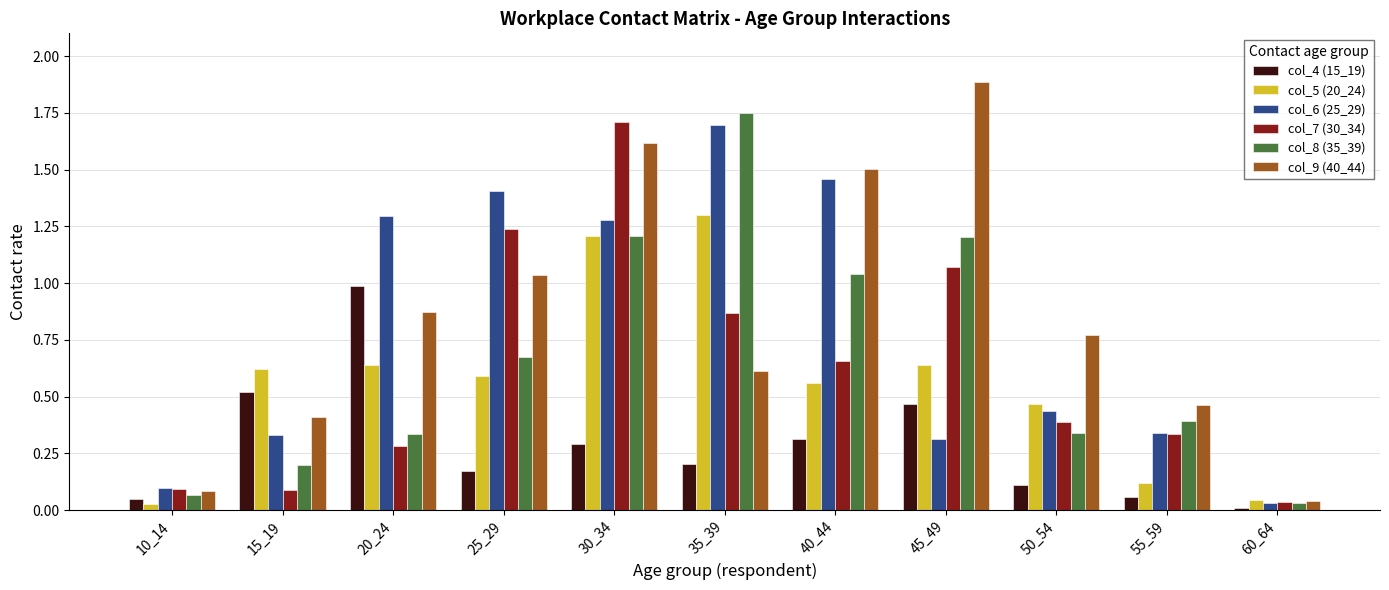

At how many categories does at least one series exceed 0?

11